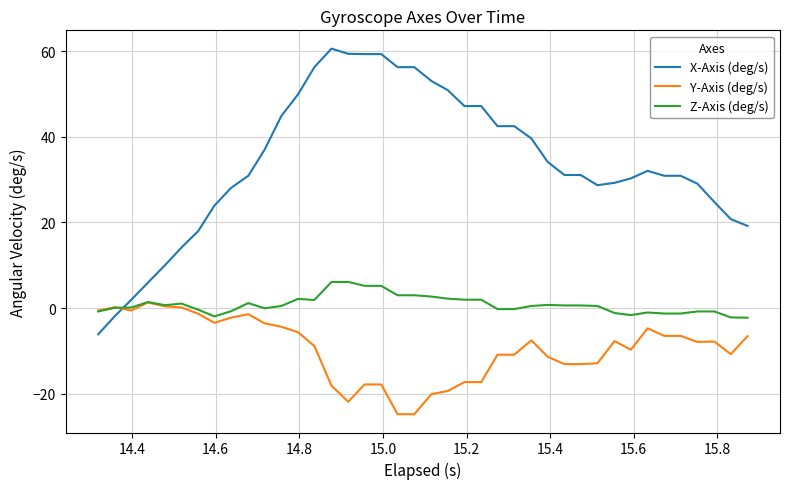

How many lines are shown in the chart?

3